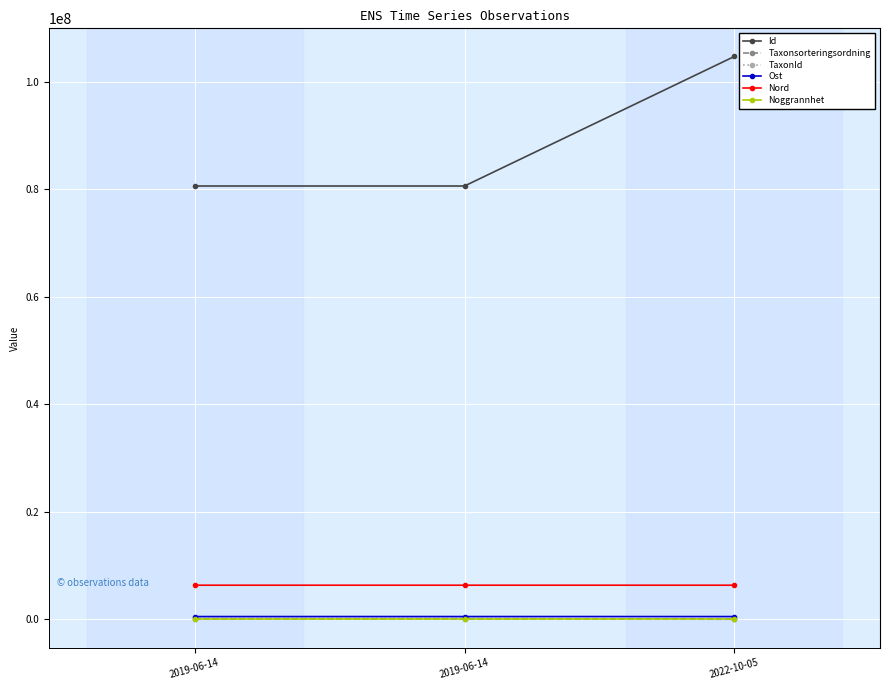

Which has a higher value, 2022-10-05 or 2019-06-14?

2022-10-05